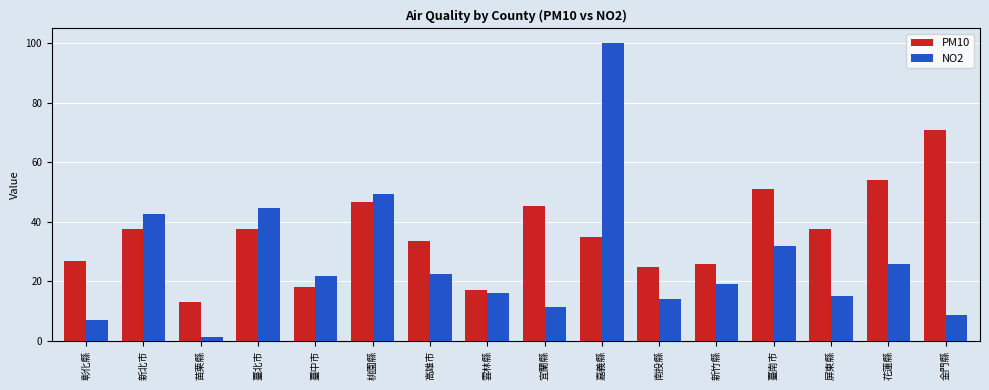

Rank the series at 南投縣 from highest to lowest value.

PM10, NO2